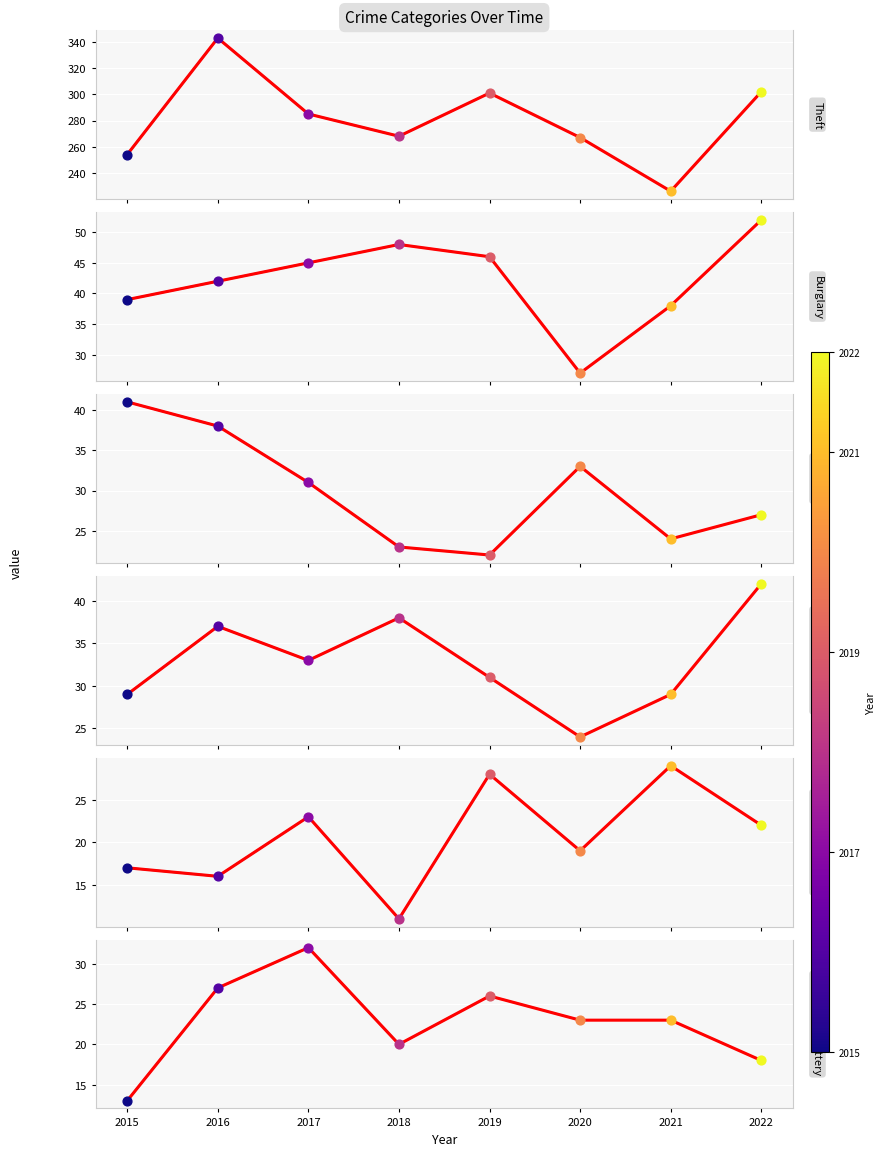

At which category is the sum across all series the highest?

2016